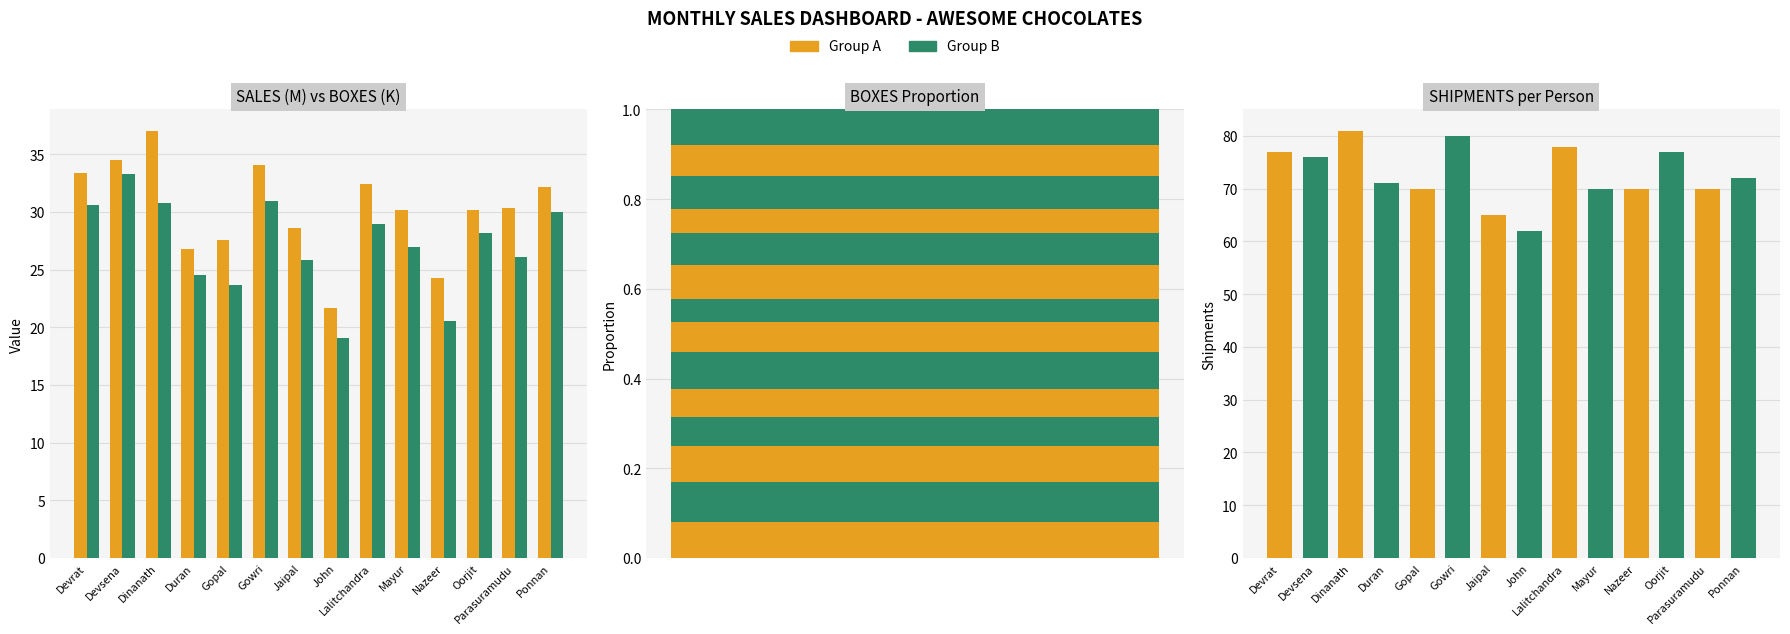

What is the value of the BOXES (K) bar at the 4th from the left?

24.6